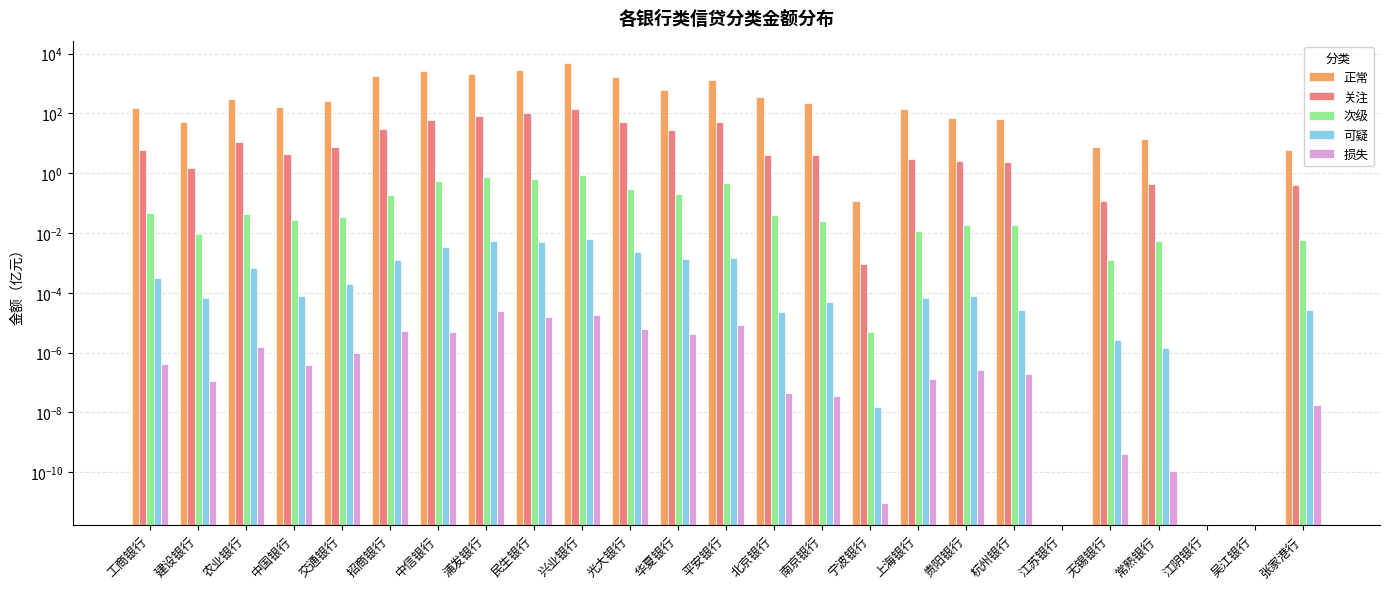

Reading right to left, transcribe all the data shown in this chart.

正常: 张家港行=5.8	吴江银行=0.0	江阴银行=0.0	常熟银行=13.6	无锡银行=7.7	江苏银行=0.0	杭州银行=67.5	贵阳银行=72.5	上海银行=140.2	宁波银行=0.1	南京银行=231.6	北京银行=361.4	平安银行=1282.5	华夏银行=634.6	光大银行=1621.2	兴业银行=5016.9	民生银行=2854.2	浦发银行=2109.9	中信银行=2674.8	招商银行=1799.7	交通银行=266.4	中国银行=162.9	农业银行=308.1	建设银行=53.2	工商银行=155.6
关注: 张家港行=0.4	吴江银行=0.0	江阴银行=0.0	常熟银行=0.4	无锡银行=0.1	江苏银行=0.0	杭州银行=2.4	贵阳银行=2.6	上海银行=3.0	宁波银行=0.0	南京银行=4.2	北京银行=4.2	平安银行=53.1	华夏银行=28.2	光大银行=53.8	兴业银行=143.8	民生银行=105.0	浦发银行=80.8	中信银行=61.5	招商银行=30.9	交通银行=7.7	中国银行=4.5	农业银行=11.1	建设银行=1.5	工商银行=6.1
次级: 张家港行=0.0	吴江银行=0.0	江阴银行=0.0	常熟银行=0.0	无锡银行=0.0	江苏银行=0.0	杭州银行=0.0	贵阳银行=0.0	上海银行=0.0	宁波银行=0.0	南京银行=0.0	北京银行=0.0	平安银行=0.5	华夏银行=0.2	光大银行=0.3	兴业银行=0.9	民生银行=0.7	浦发银行=0.7	中信银行=0.6	招商银行=0.2	交通银行=0.0	中国银行=0.0	农业银行=0.0	建设银行=0.0	工商银行=0.0
可疑: 张家港行=0.0	吴江银行=0.0	江阴银行=0.0	常熟银行=0.0	无锡银行=0.0	江苏银行=0.0	杭州银行=0.0	贵阳银行=0.0	上海银行=0.0	宁波银行=0.0	南京银行=0.0	北京银行=0.0	平安银行=0.0	华夏银行=0.0	光大银行=0.0	兴业银行=0.0	民生银行=0.0	浦发银行=0.0	中信银行=0.0	招商银行=0.0	交通银行=0.0	中国银行=0.0	农业银行=0.0	建设银行=0.0	工商银行=0.0
损失: 张家港行=0.0	吴江银行=0.0	江阴银行=0.0	常熟银行=0.0	无锡银行=0.0	江苏银行=0.0	杭州银行=0.0	贵阳银行=0.0	上海银行=0.0	宁波银行=0.0	南京银行=0.0	北京银行=0.0	平安银行=0.0	华夏银行=0.0	光大银行=0.0	兴业银行=0.0	民生银行=0.0	浦发银行=0.0	中信银行=0.0	招商银行=0.0	交通银行=0.0	中国银行=0.0	农业银行=0.0	建设银行=0.0	工商银行=0.0